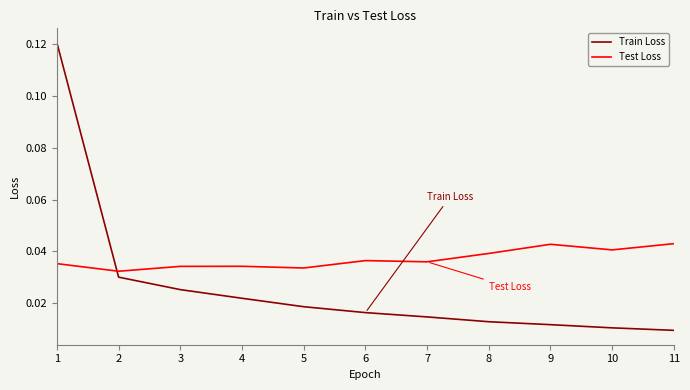

True or false: Train Loss and Test Loss intersect in this chart.

True